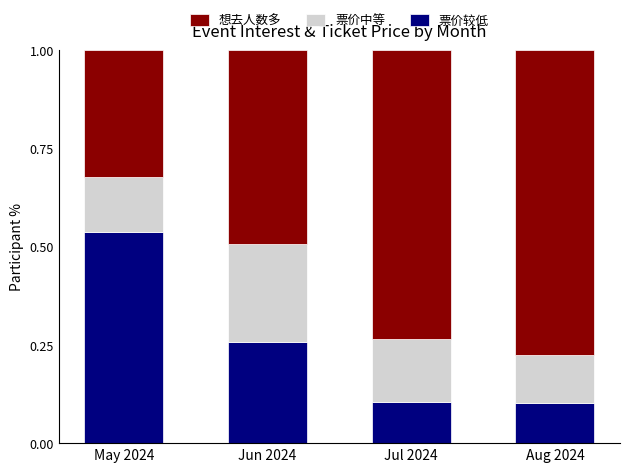

How many distinct data groups are displayed?

3